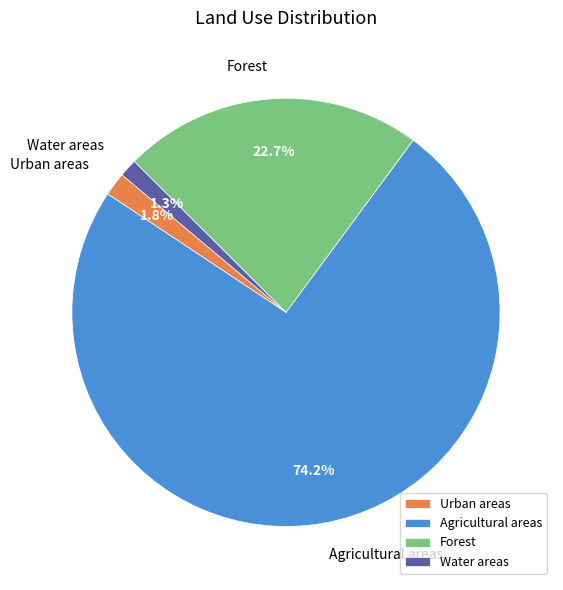

To the nearest percent, what portion does Forest represent?

23%